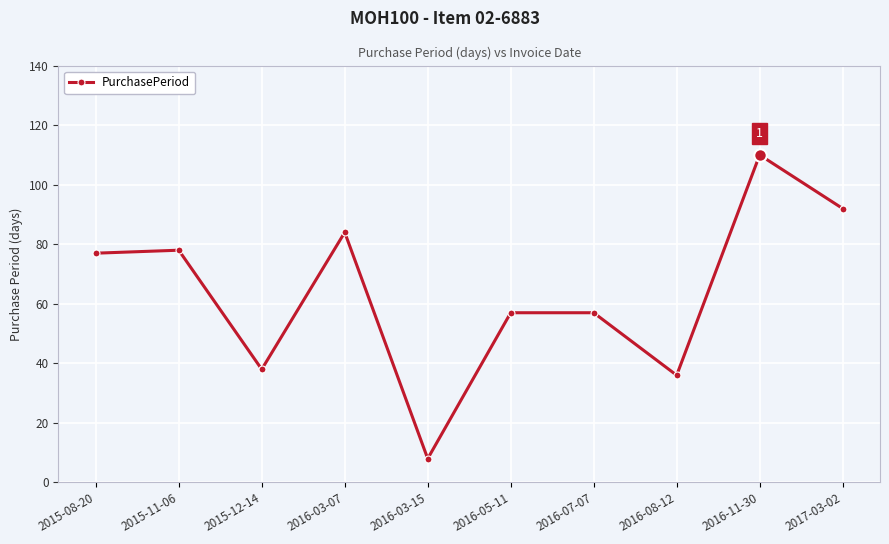

What is the change in value from 2016-07-07 to 2017-03-02?

+35